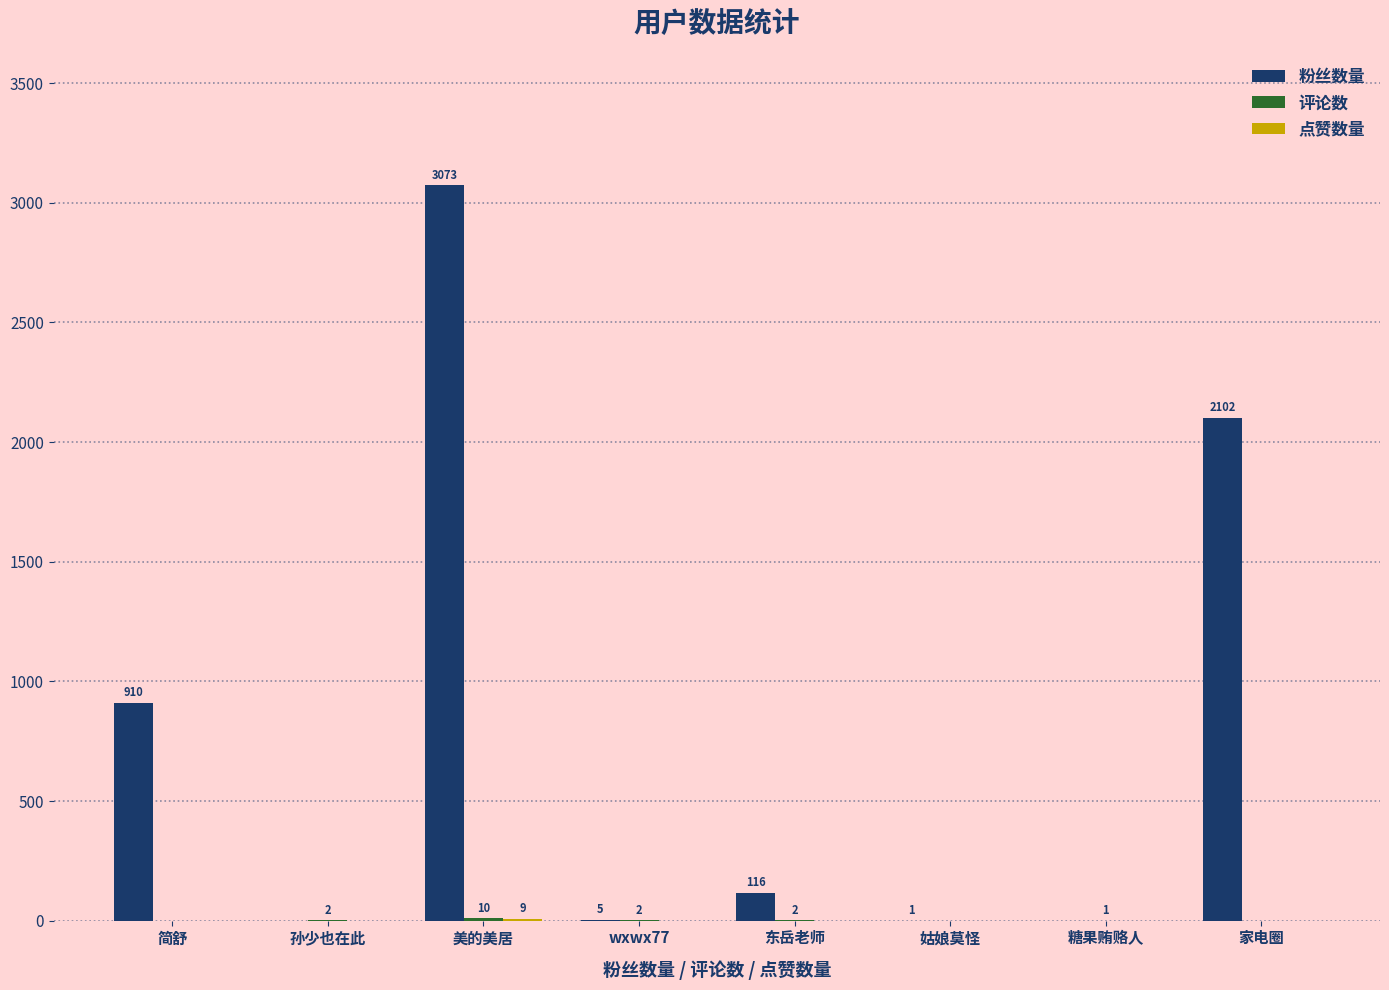

Which category has the highest value in the 粉丝数量 series?

美的美居